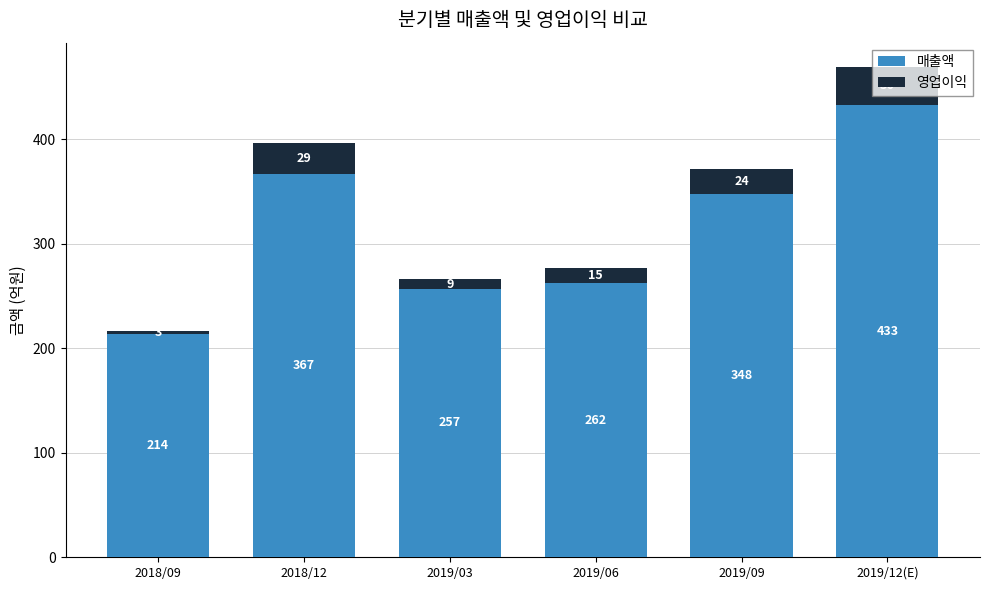

What is the sum of the 매출액 values at 2018/12 and 2019/09?

715